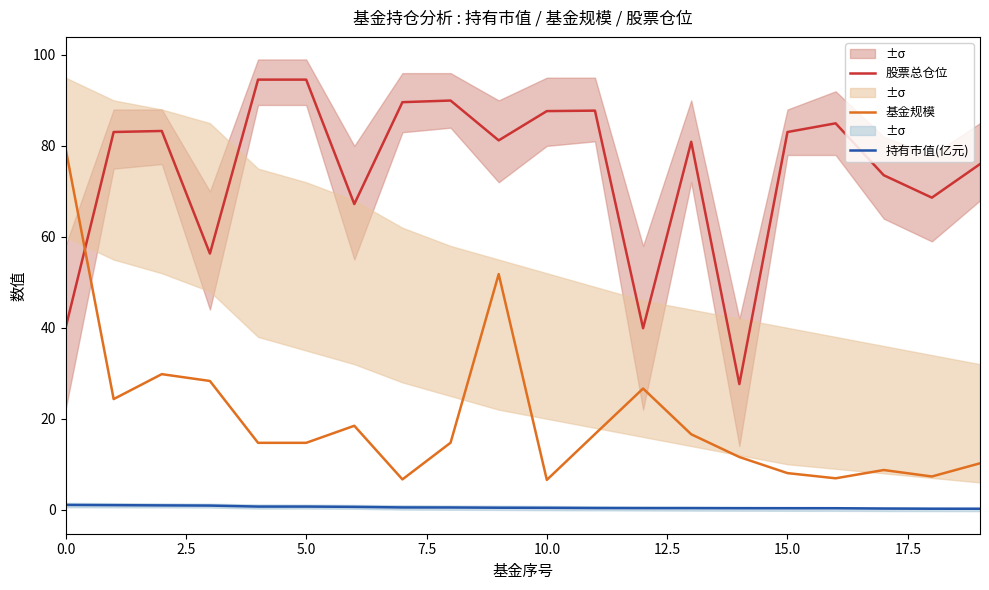

True or false: 持有市值(亿元) and 基金规模 cross at least once.

False